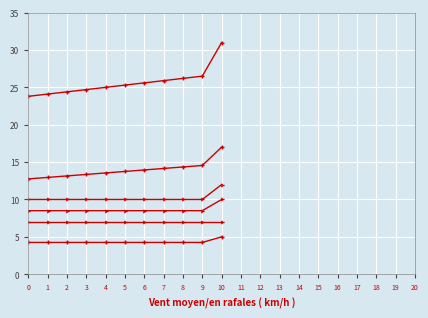

How many lines are shown in the chart?

6